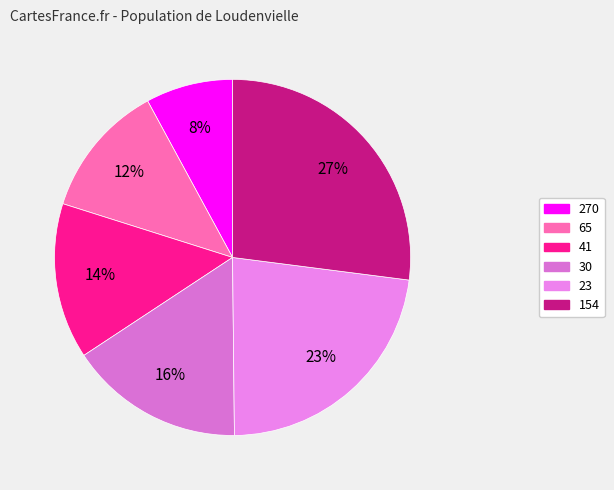

Do 65 and 270 together represent more than half of the pie?

No